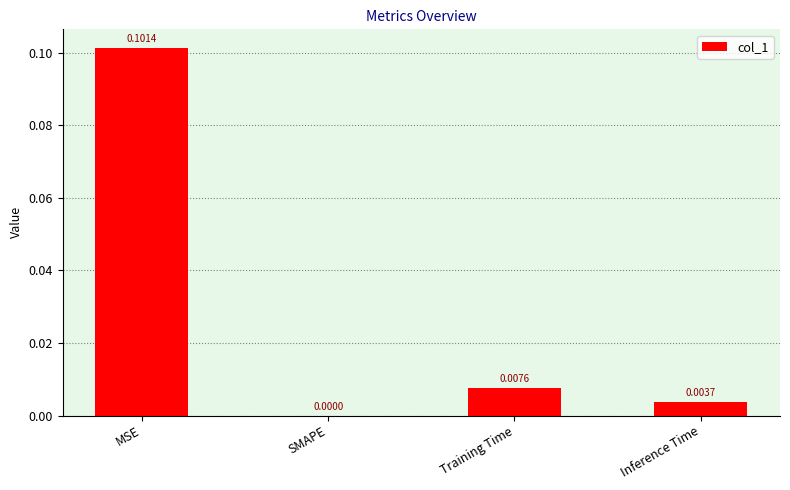

Where is the data nearest to the value 0?

SMAPE